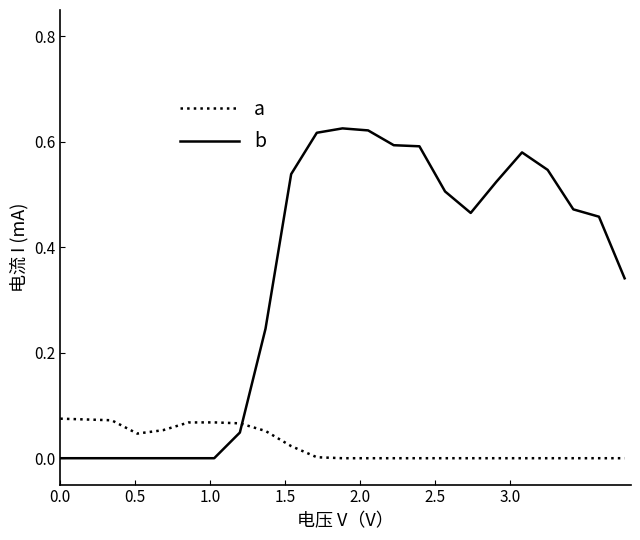

Which series has the largest total across all categories?

b